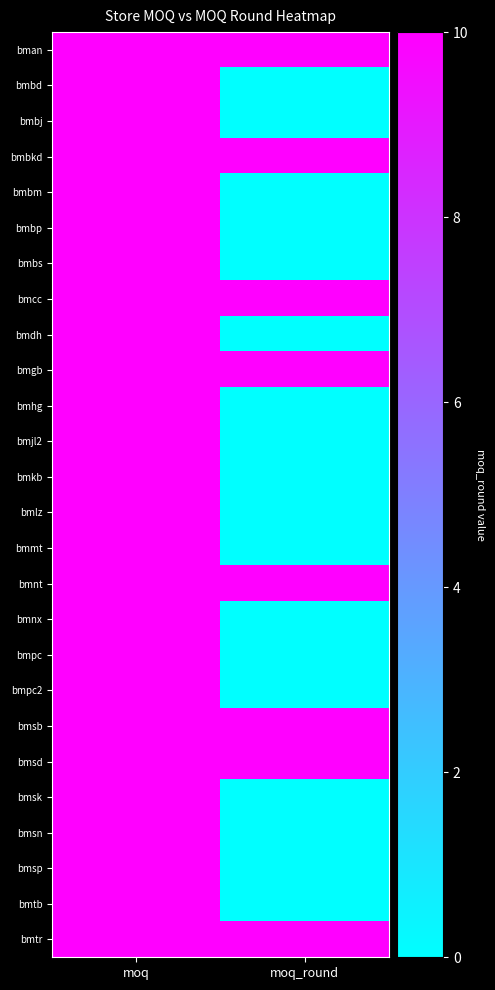

List the series in order of their peak value, highest first.

bman, bmbd, bmbj, bmbkd, bmbm, bmbp, bmbs, bmcc, bmdh, bmgb, bmhg, bmjl2, bmkb, bmlz, bmmt, bmnt, bmnx, bmpc, bmpc2, bmsb, bmsd, bmsk, bmsn, bmsp, bmtb, bmtr